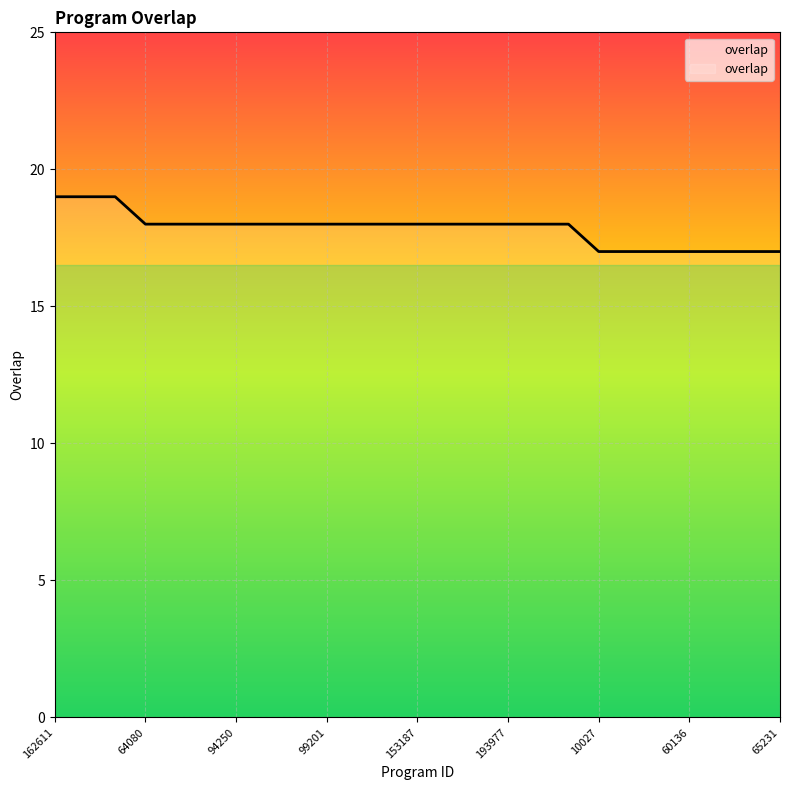

How many data points does each series have?

25